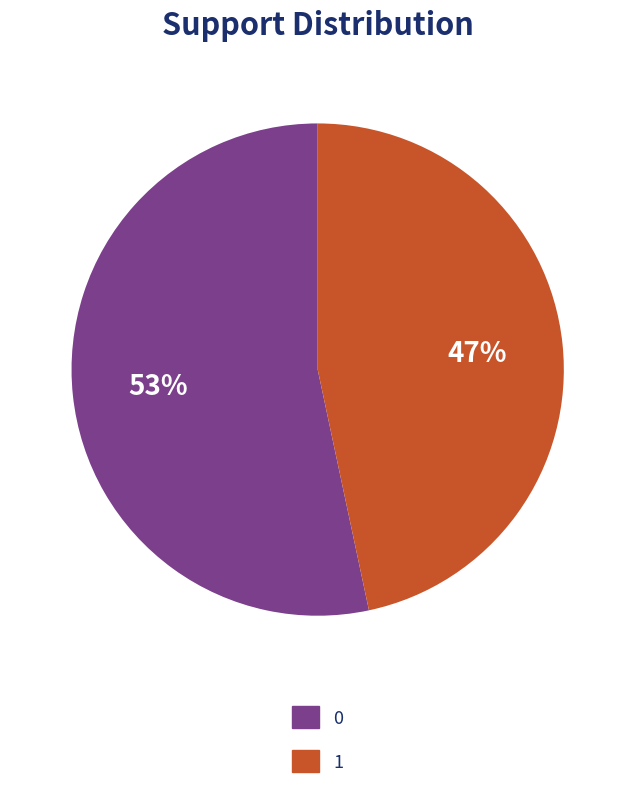

Is the sum of 0 and 1 greater than half?

Yes